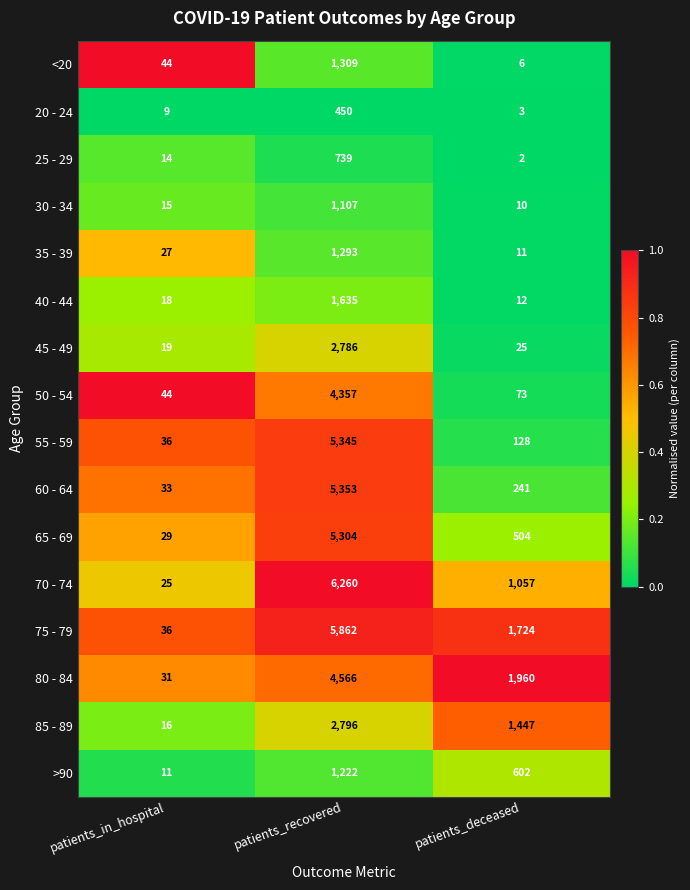

How many data points does each series have?

3